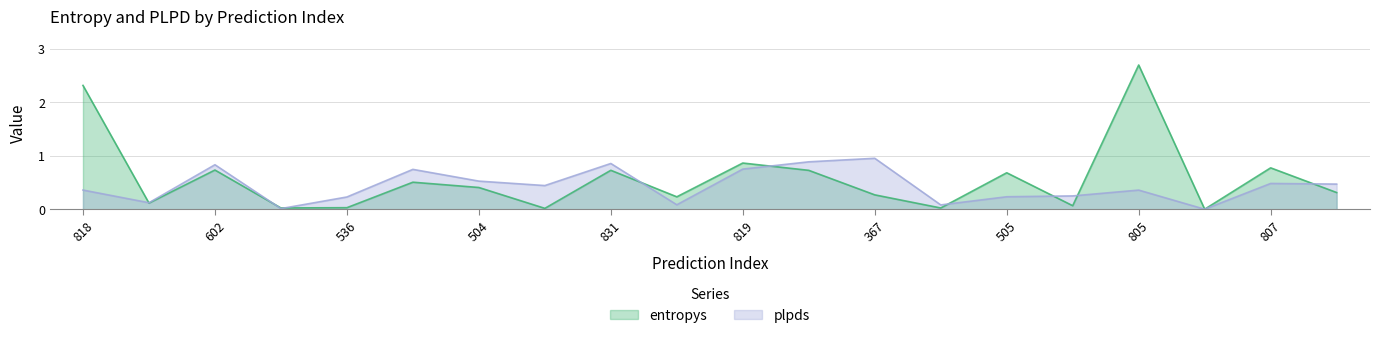

Which series changed the most between 825 and 819?

entropys